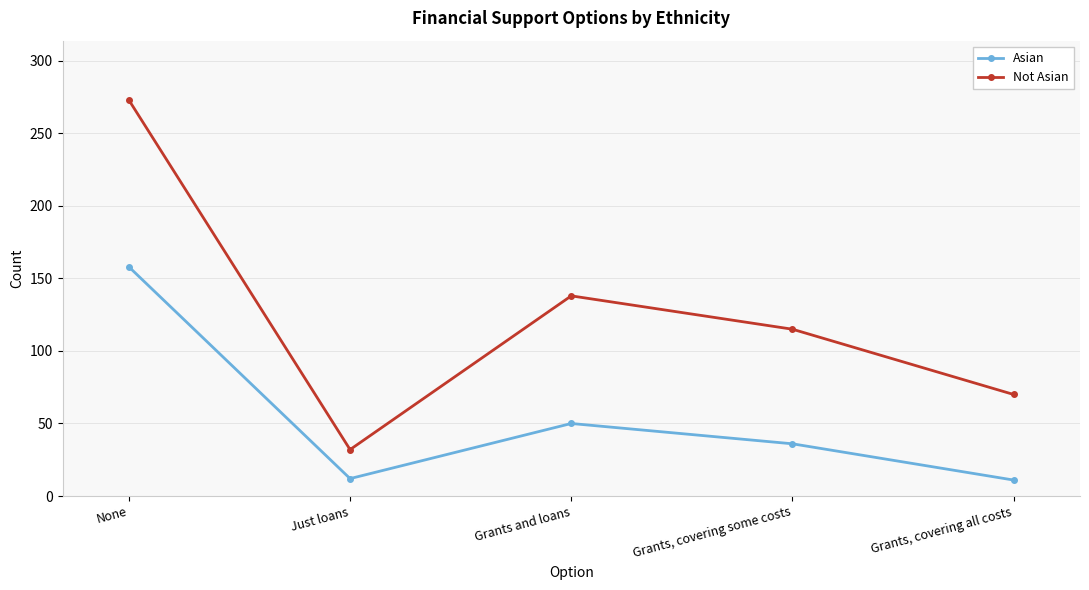

True or false: Asian and Not Asian cross at least once.

False